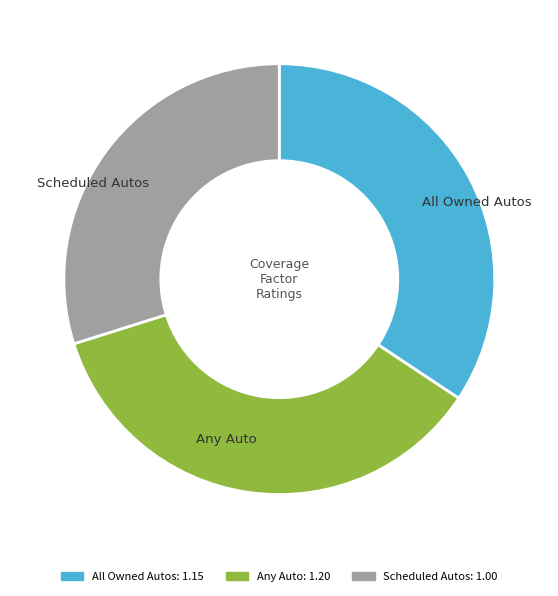

Rank the categories by value from highest to lowest.

Any Auto, All Owned Autos, Scheduled Autos